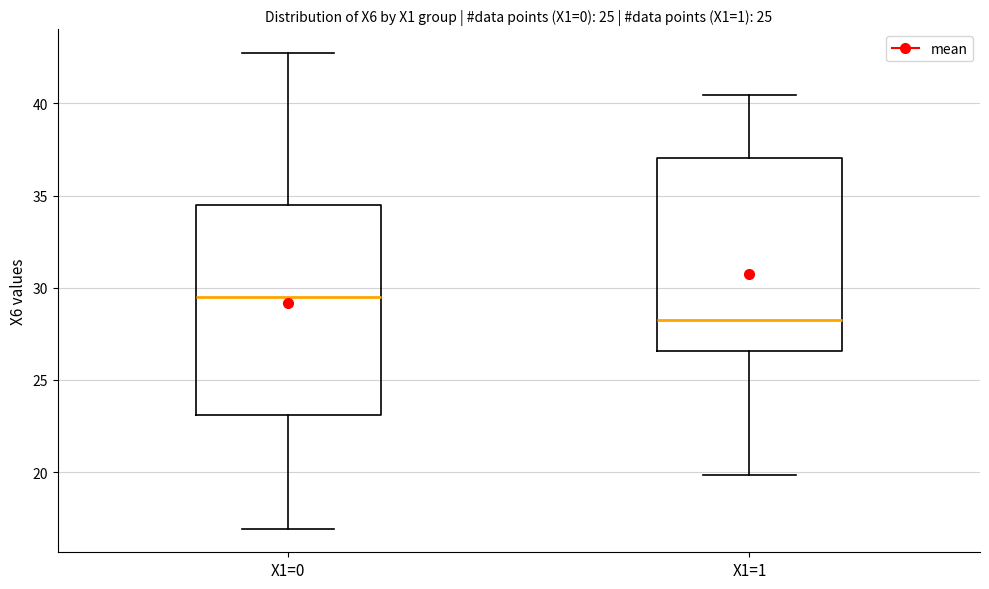

Reading left to right, transcribe this box plot: for each box, give where its median line is, the range the box spans, and where its two whiskers end, as read against the y-axis. The values are not printed on the chart, so give them approximately, as read against the axis.

X1=0: median 29.5, box 23.0 to 34.5, whiskers 17.0 to 42.5
X1=1: median 28.5, box 26.5 to 37.0, whiskers 20.0 to 40.5